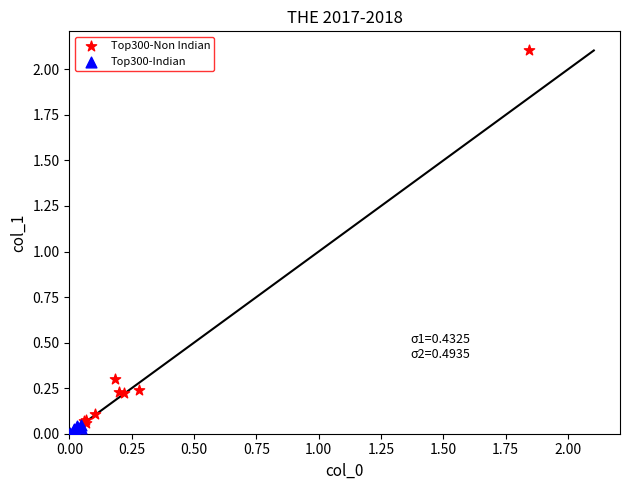

Which series has the largest Y range (max minus min)?

Top300-Non Indian